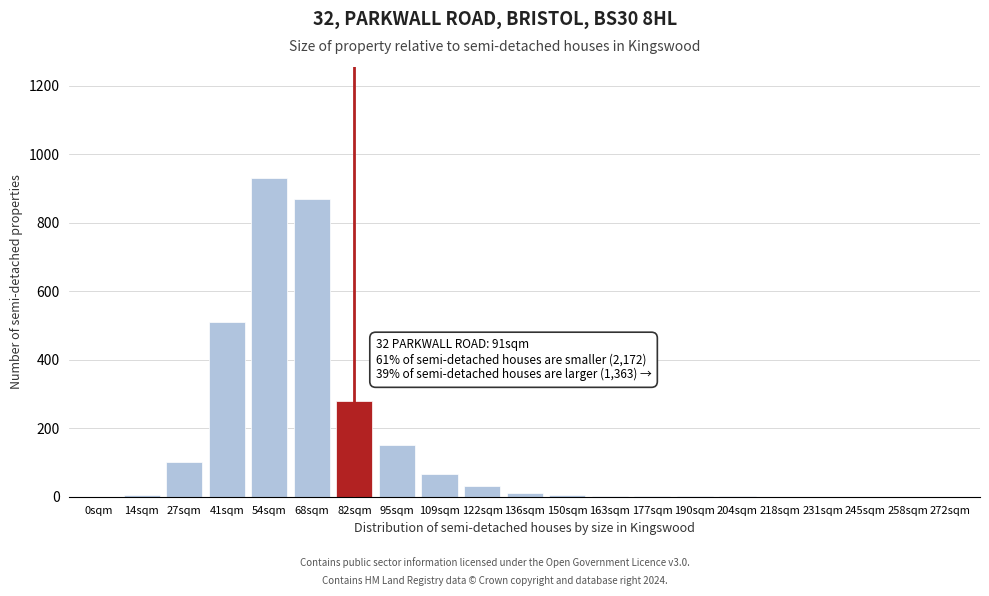

Between 54sqm and 245sqm, which is larger?

54sqm